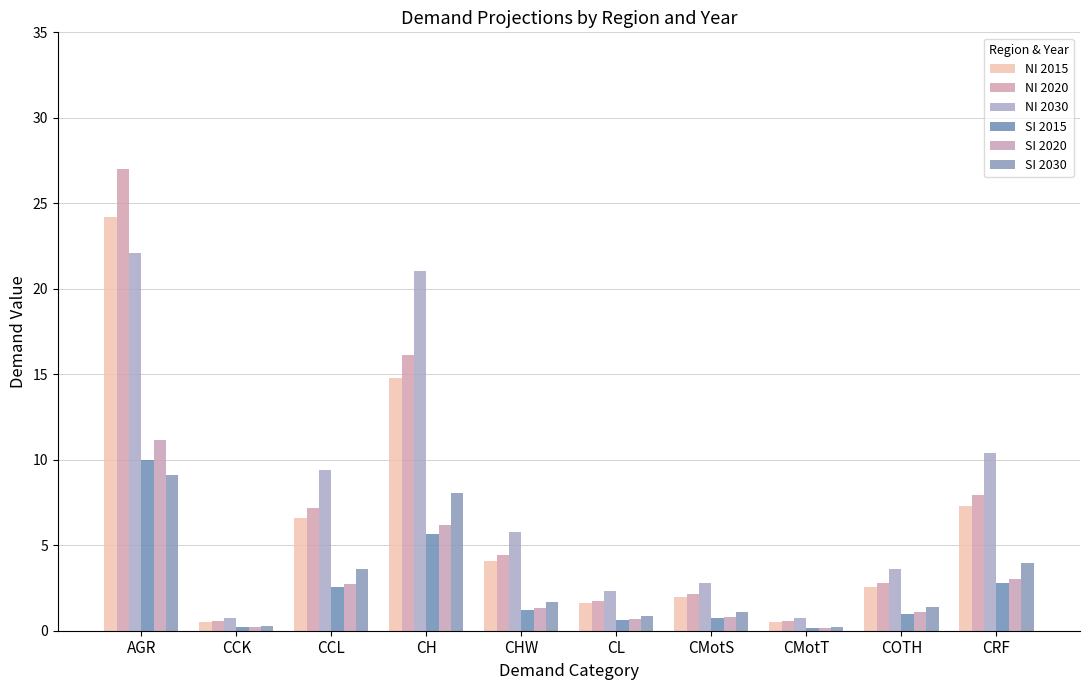

What is the total value across all series at CHW?

18.5